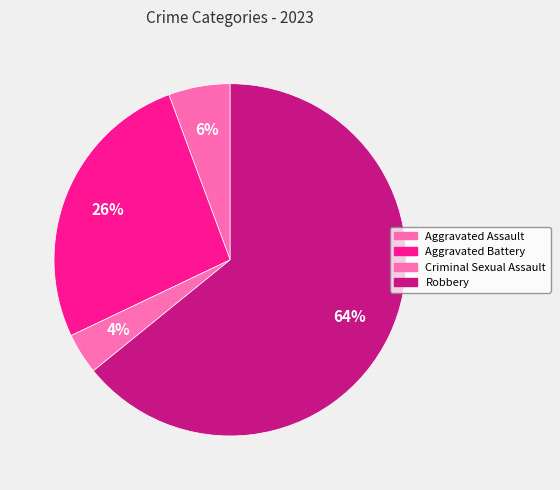

Is Aggravated Assault the majority of the pie?

No